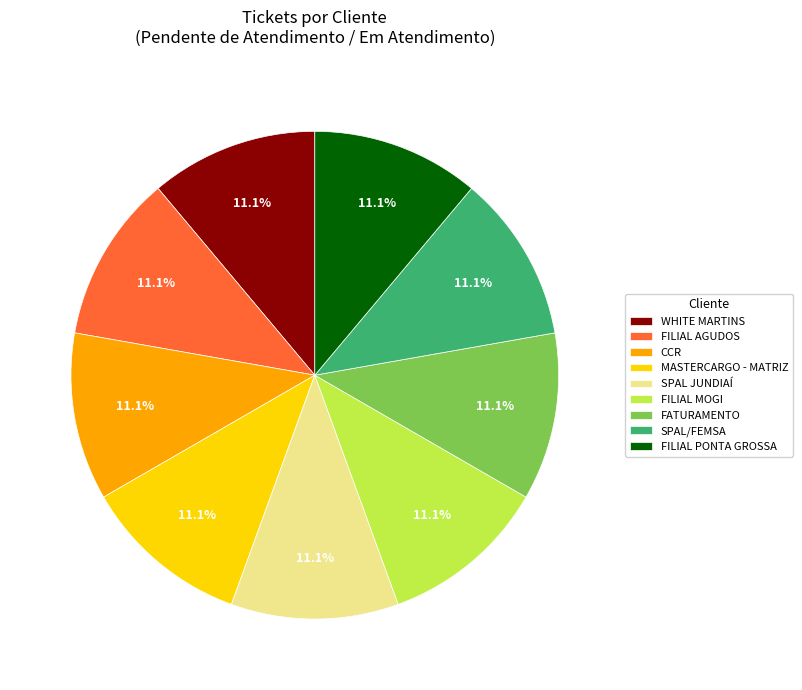

Is it true that MASTERCARGO - MATRIZ is 1% of the pie?

False